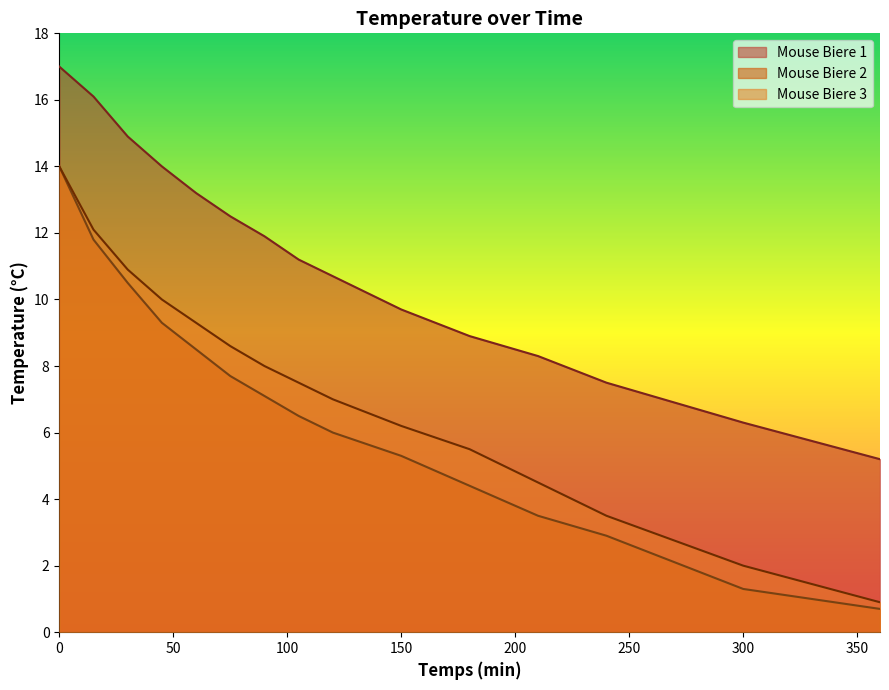

True or false: Mouse Biere 2 and Mouse Biere 3 cross at least once.

False